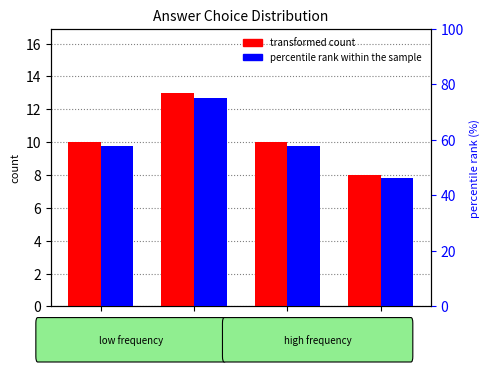

Rank the series at c from lowest to highest value.

transformed count, percentile rank within the sample